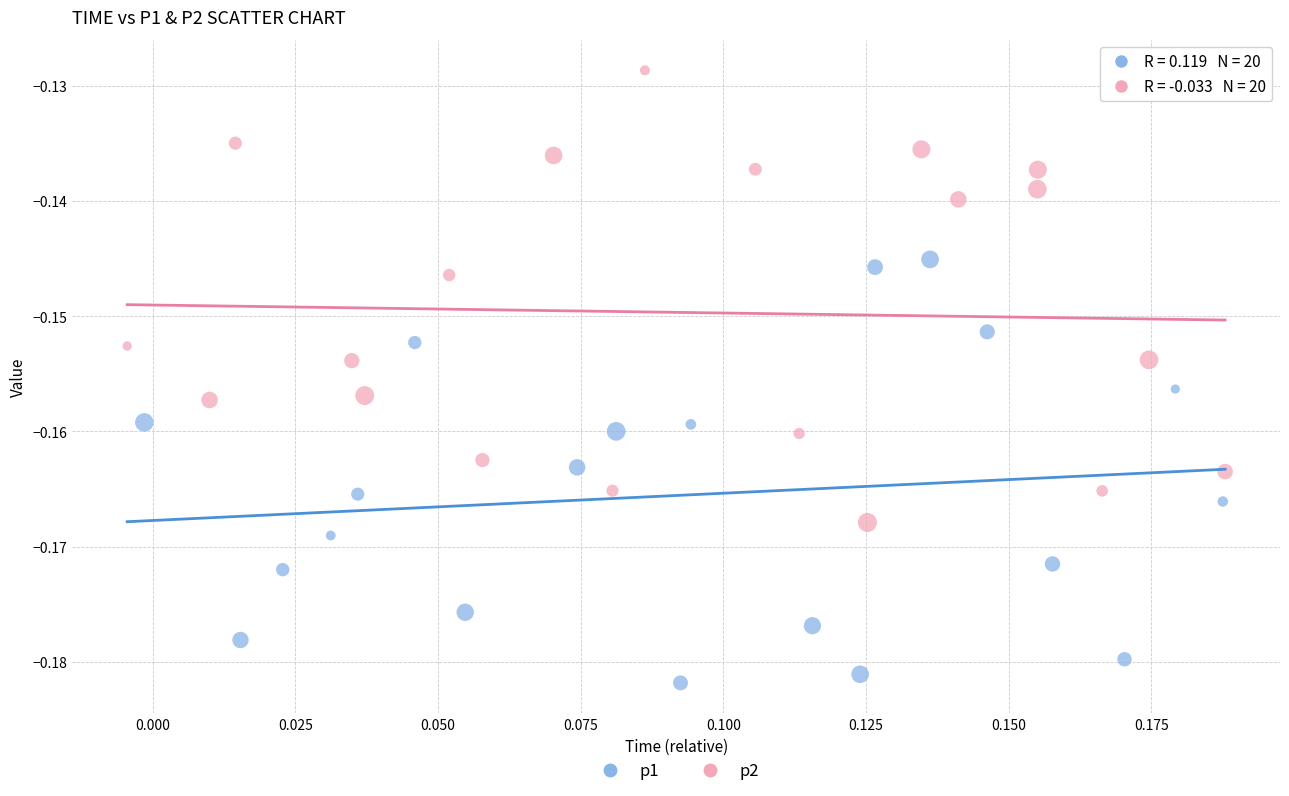

Which series contains the lowest Y value?

p1